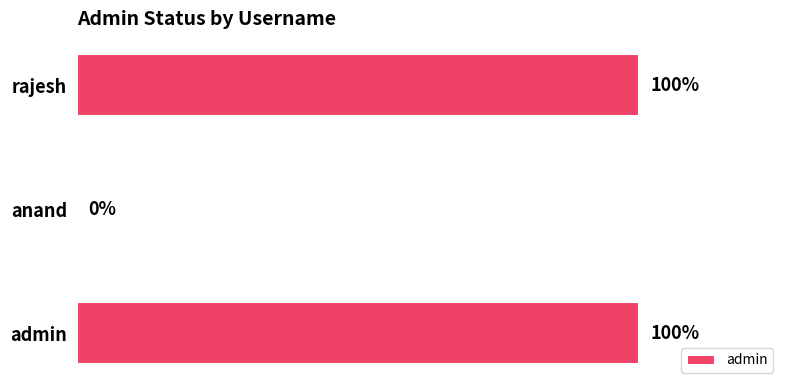

List the labels in order of value, largest first.

rajesh, admin, anand